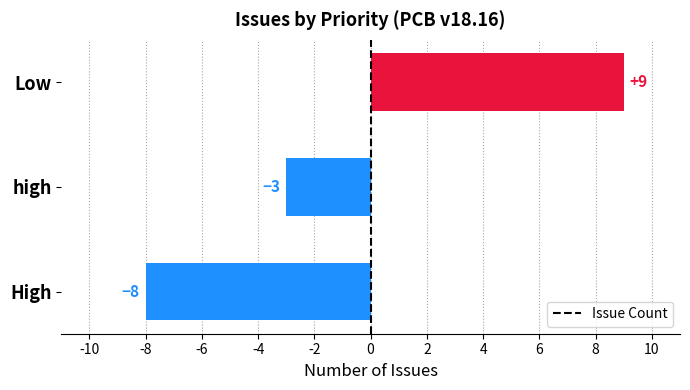

What is the difference between the maximum and minimum values?

17